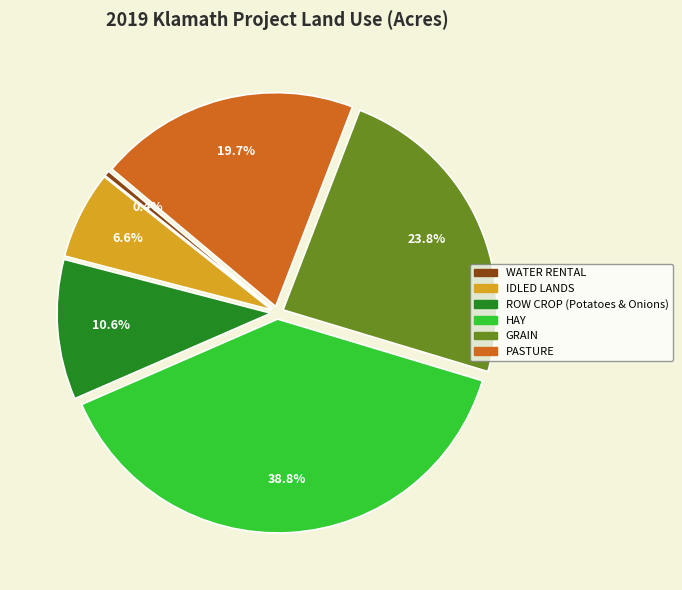

Combined, do WATER RENTAL and ROW CROP (Potatoes & Onions) account for over 50%?

No